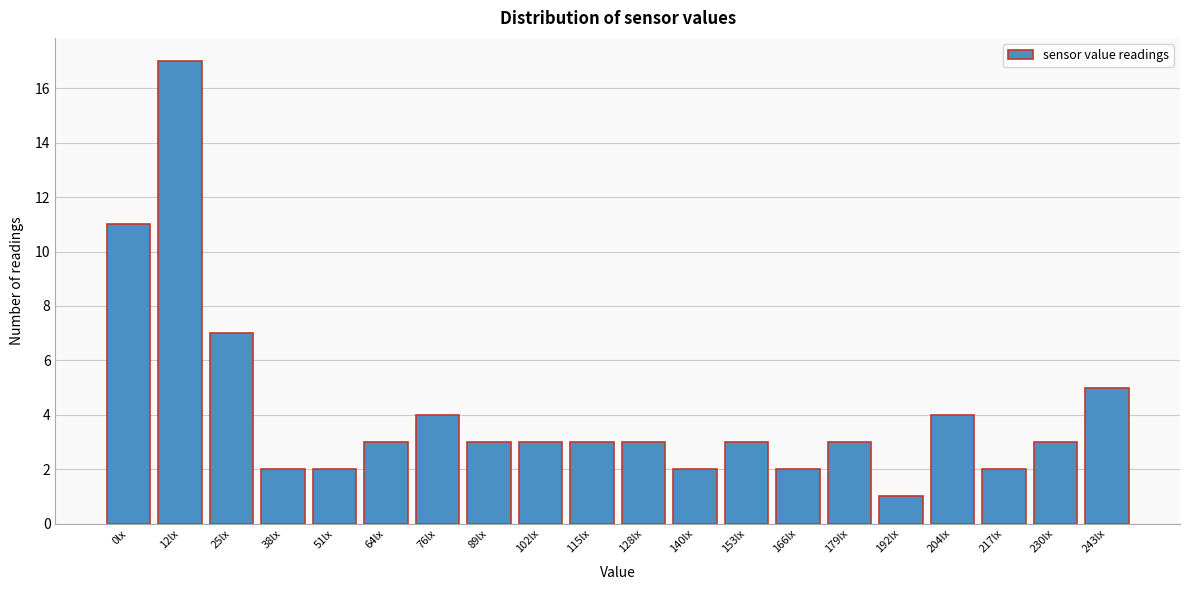

Reading left to right, list all the values displayed in this chart.

0lx=11	12lx=17	25lx=7	38lx=2	51lx=2	64lx=3	76lx=4	89lx=3	102lx=3	115lx=3	128lx=3	140lx=2	153lx=3	166lx=2	179lx=3	192lx=1	204lx=4	217lx=2	230lx=3	243lx=5